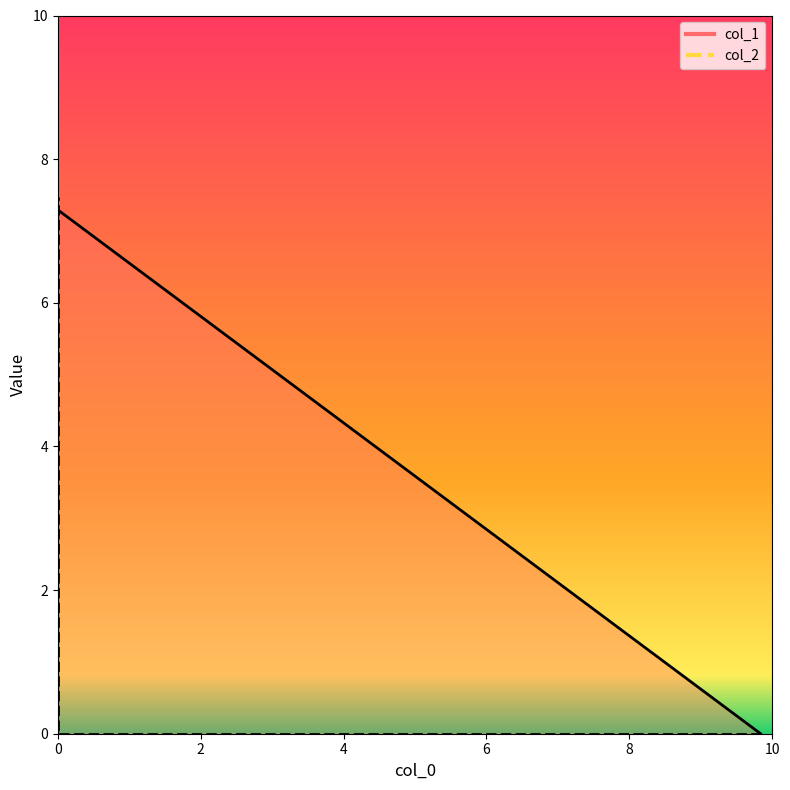

What is the total value across all series at 0.0?

7.3